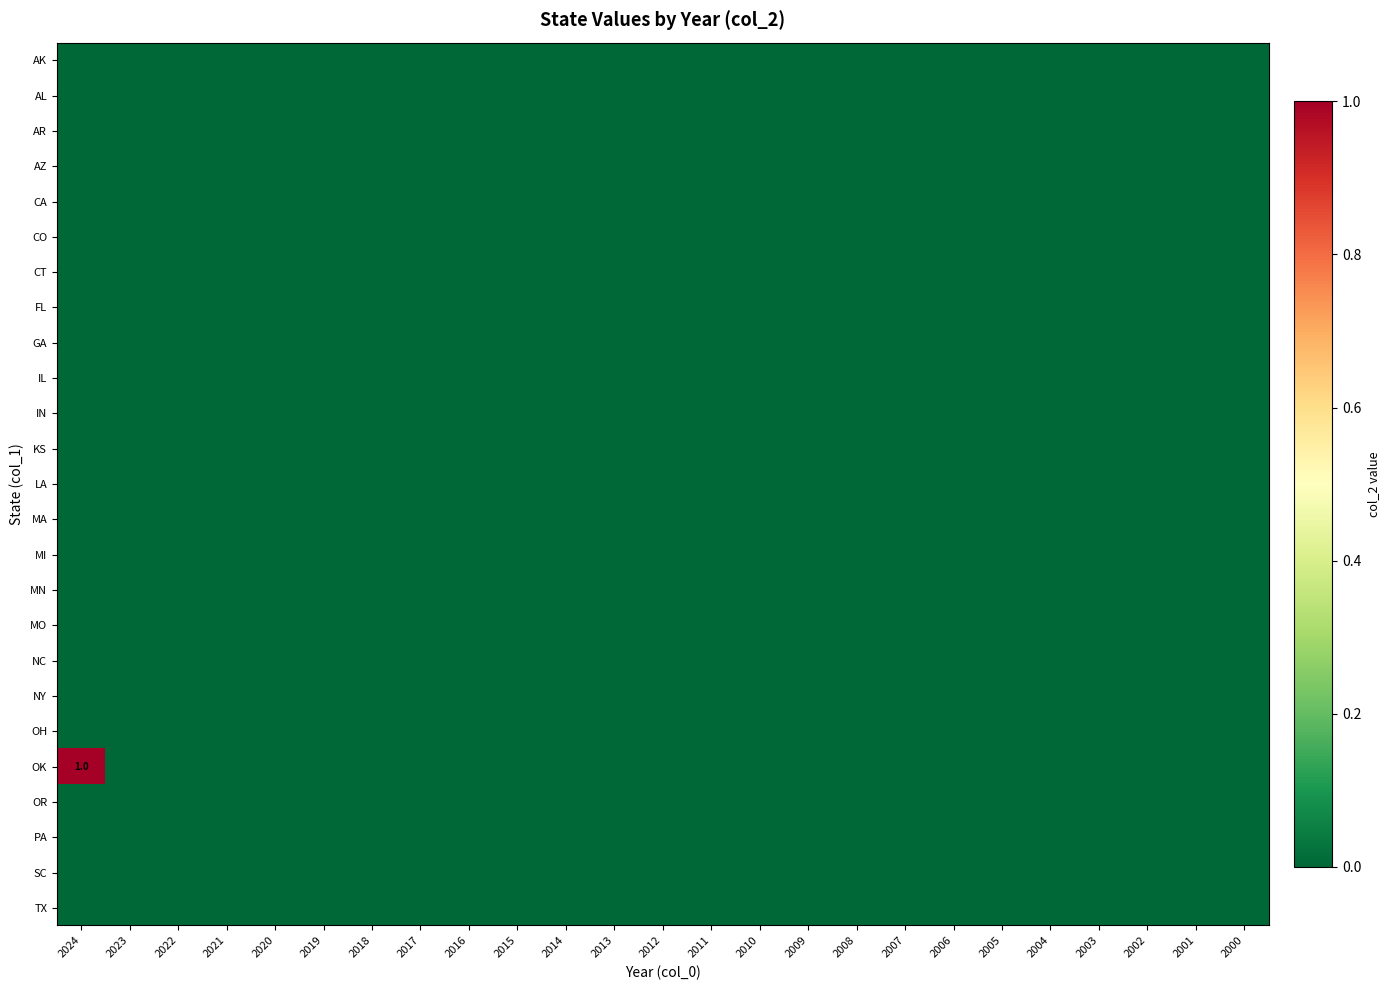

Which category has the lowest value in the OK series?

2023